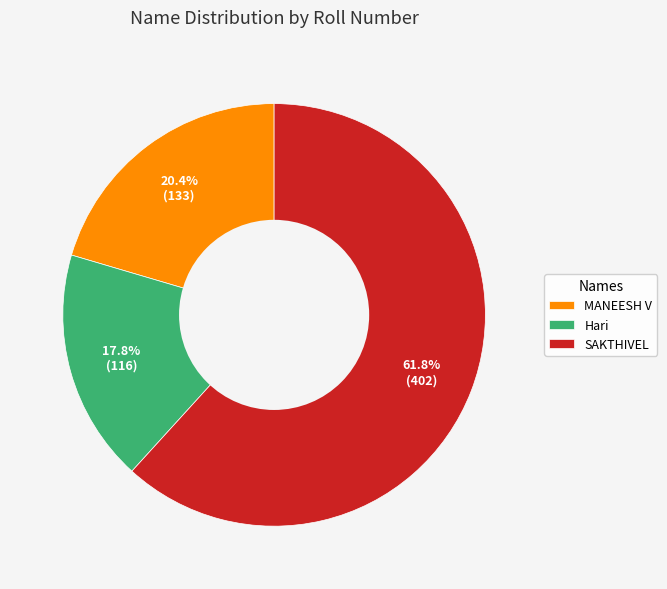

To the nearest percent, what is the difference between the Hari and SAKTHIVEL slice percentages?

44%